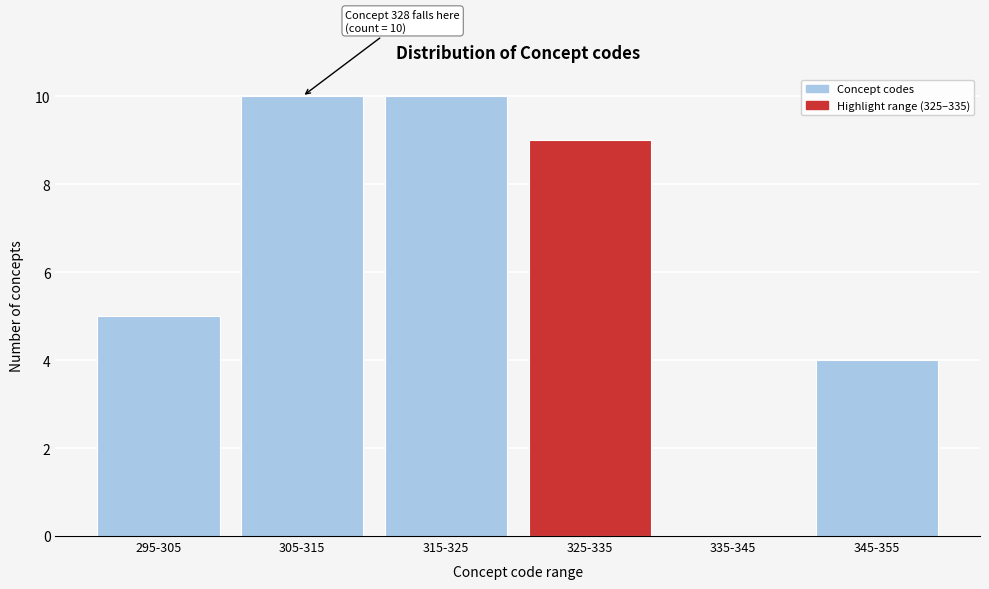

Reading right to left, extract all data points from this chart.

345-355=4	335-345=0	325-335=9	315-325=10	305-315=10	295-305=5